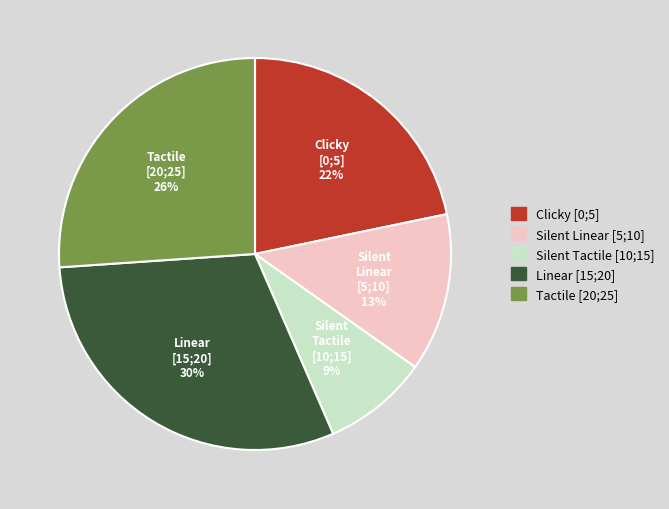

Rank the categories by value from highest to lowest.

Linear [15;20], Tactile [20;25], Clicky [0;5], Silent Linear [5;10], Silent Tactile [10;15]